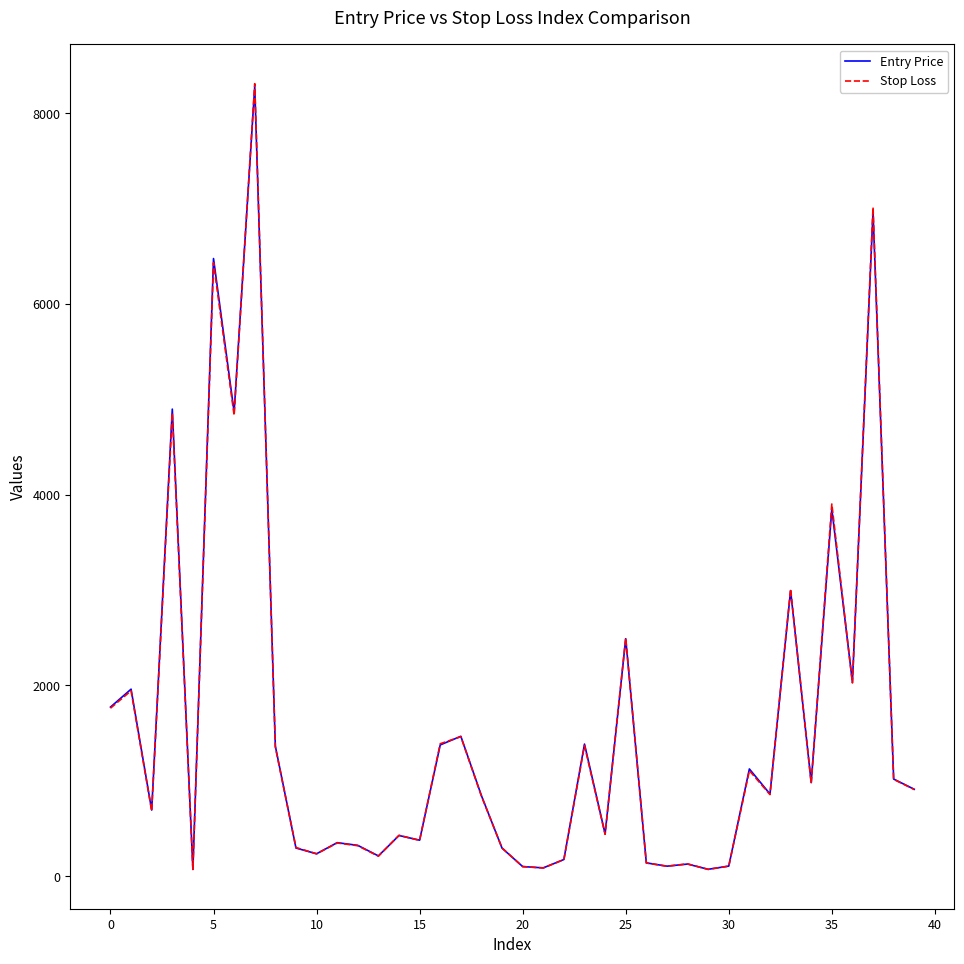

Which series has the widest spread of values?

Stop Loss